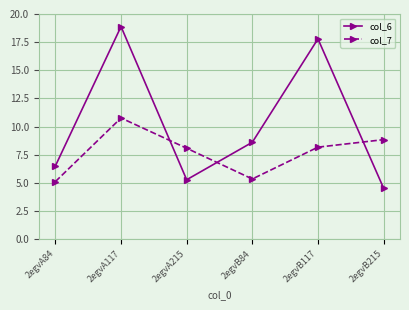

List the series in order of their peak value, lowest first.

col_7, col_6